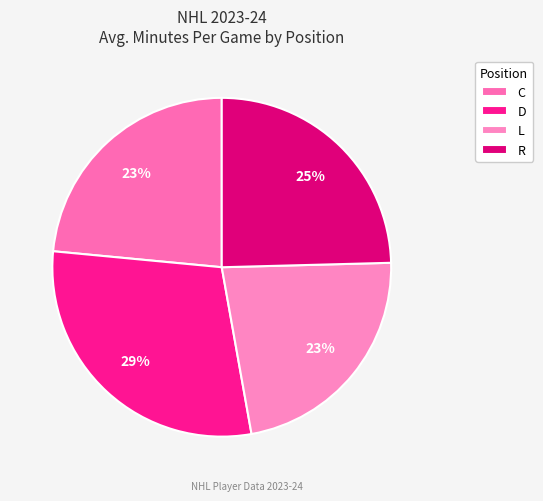

To the nearest percent, what portion does L represent?

23%